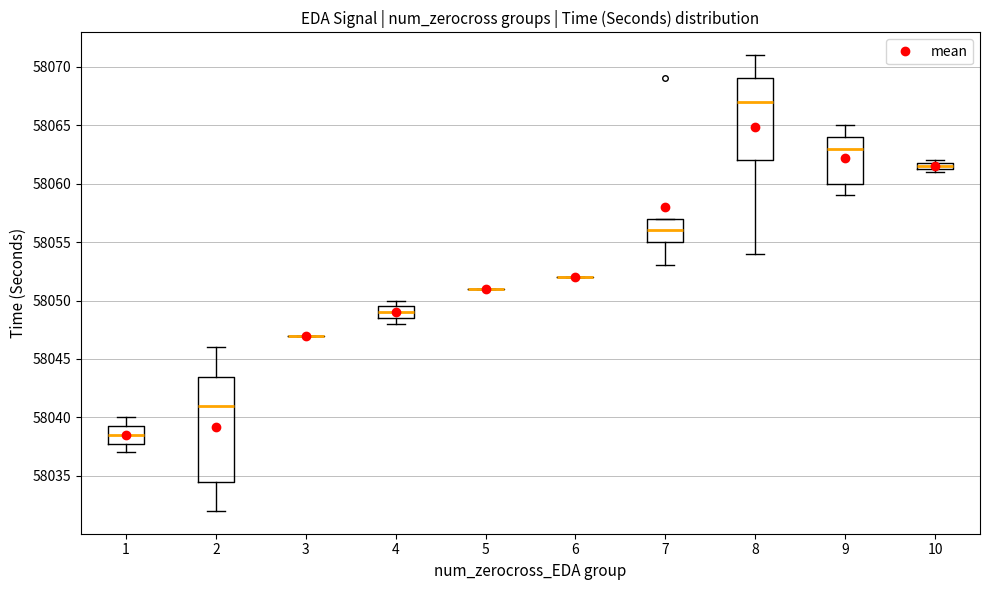

Comparing the boxes themselves (not the whiskers), which one is the tallest?

2